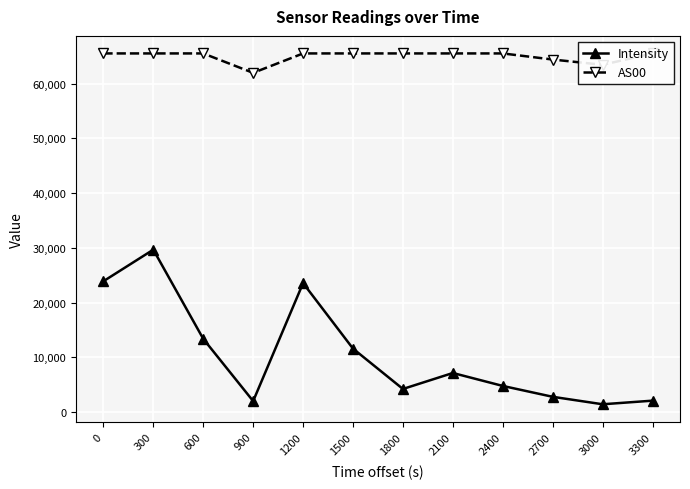

Rank the series by their average value, from highest to lowest.

AS00, Intensity